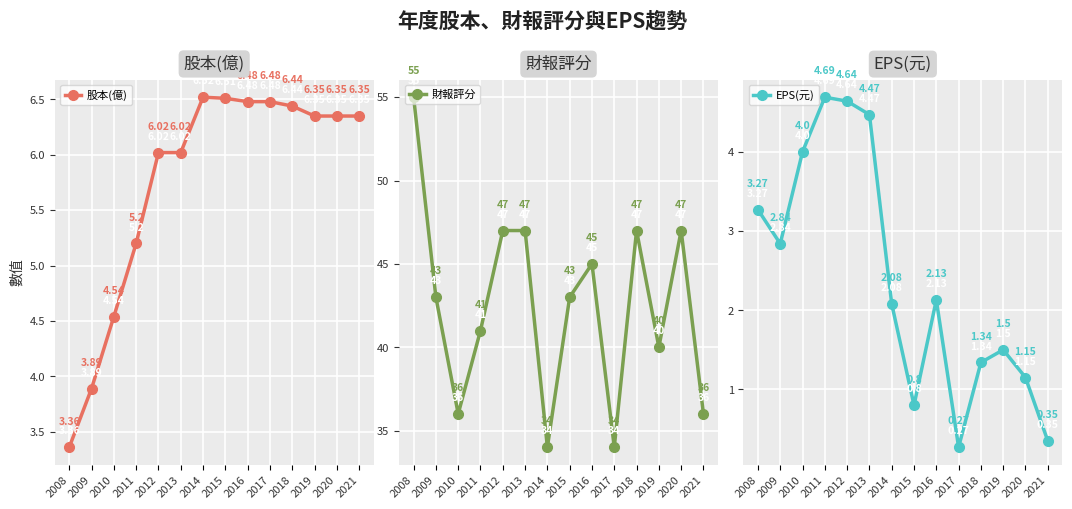

What is the average value of the EPS(元) series?

2.4